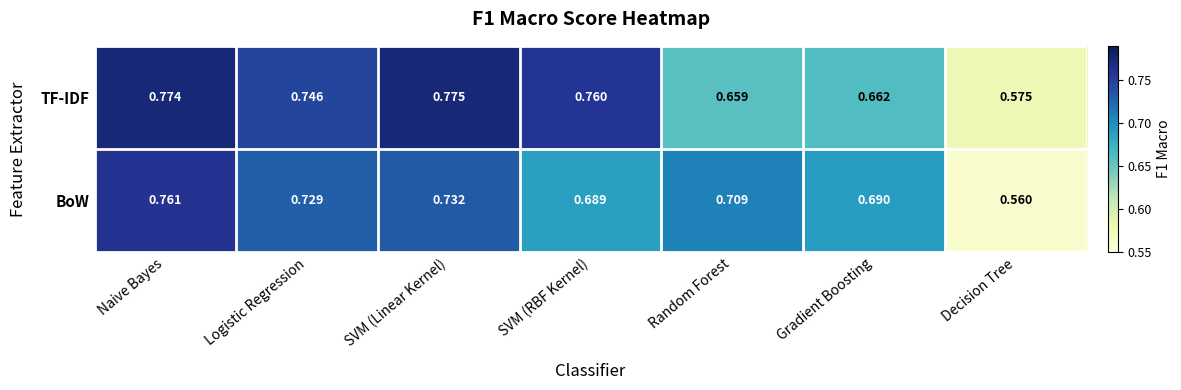

At which label is BoW closest to 0?

Decision Tree